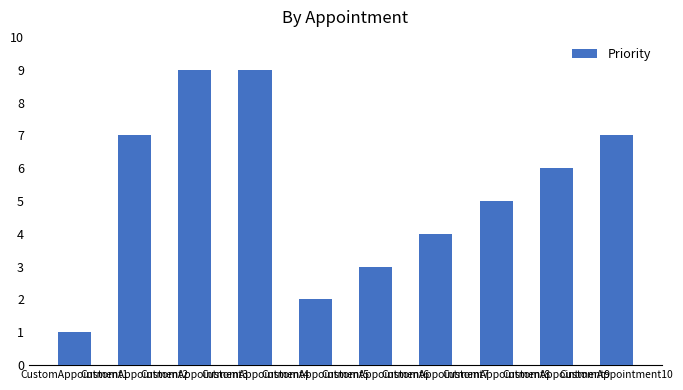

Where is the data nearest to the value 5?

CustomAppointment8